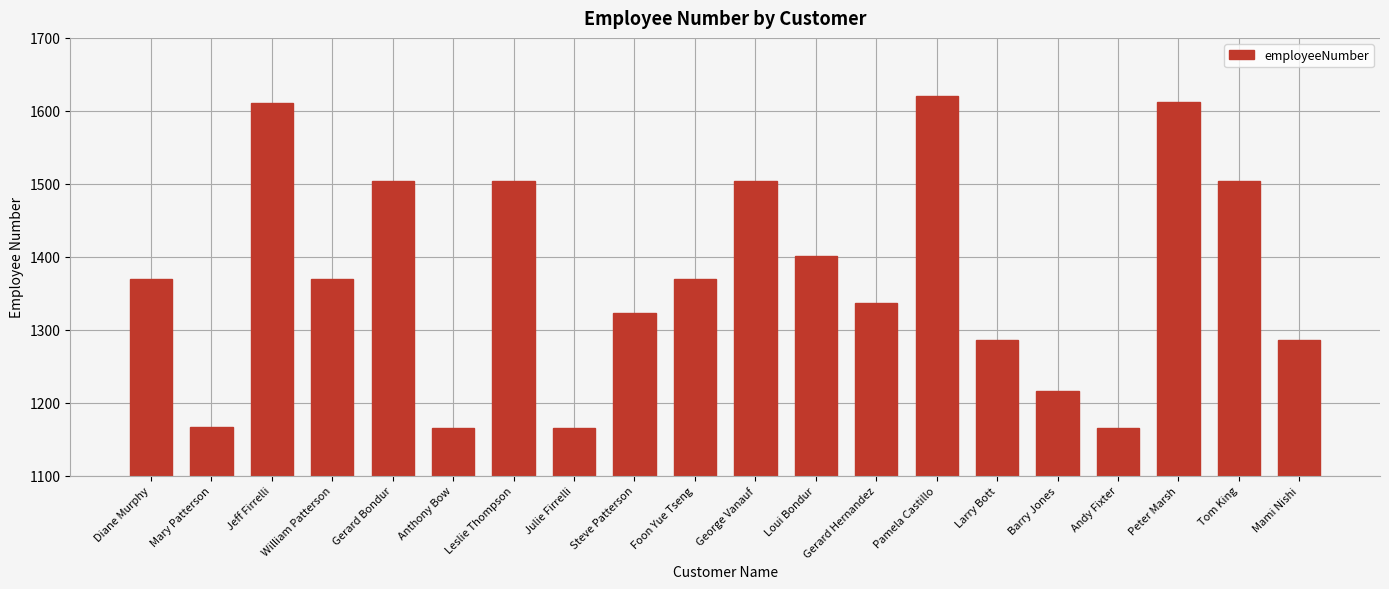

What is the difference between the maximum and minimum values?

456